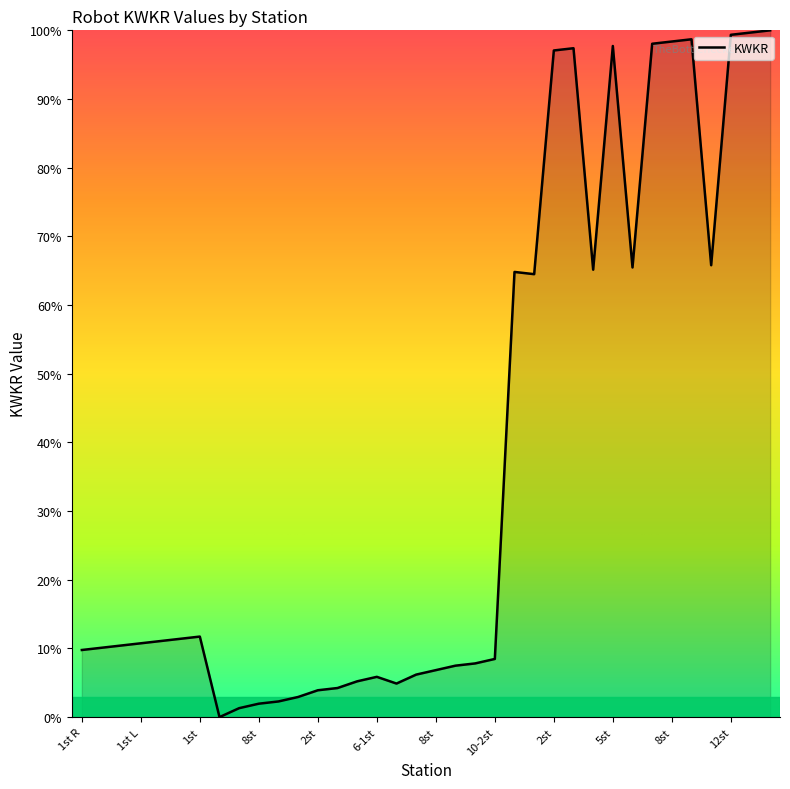

What is the difference between the maximum and minimum values?

100.0